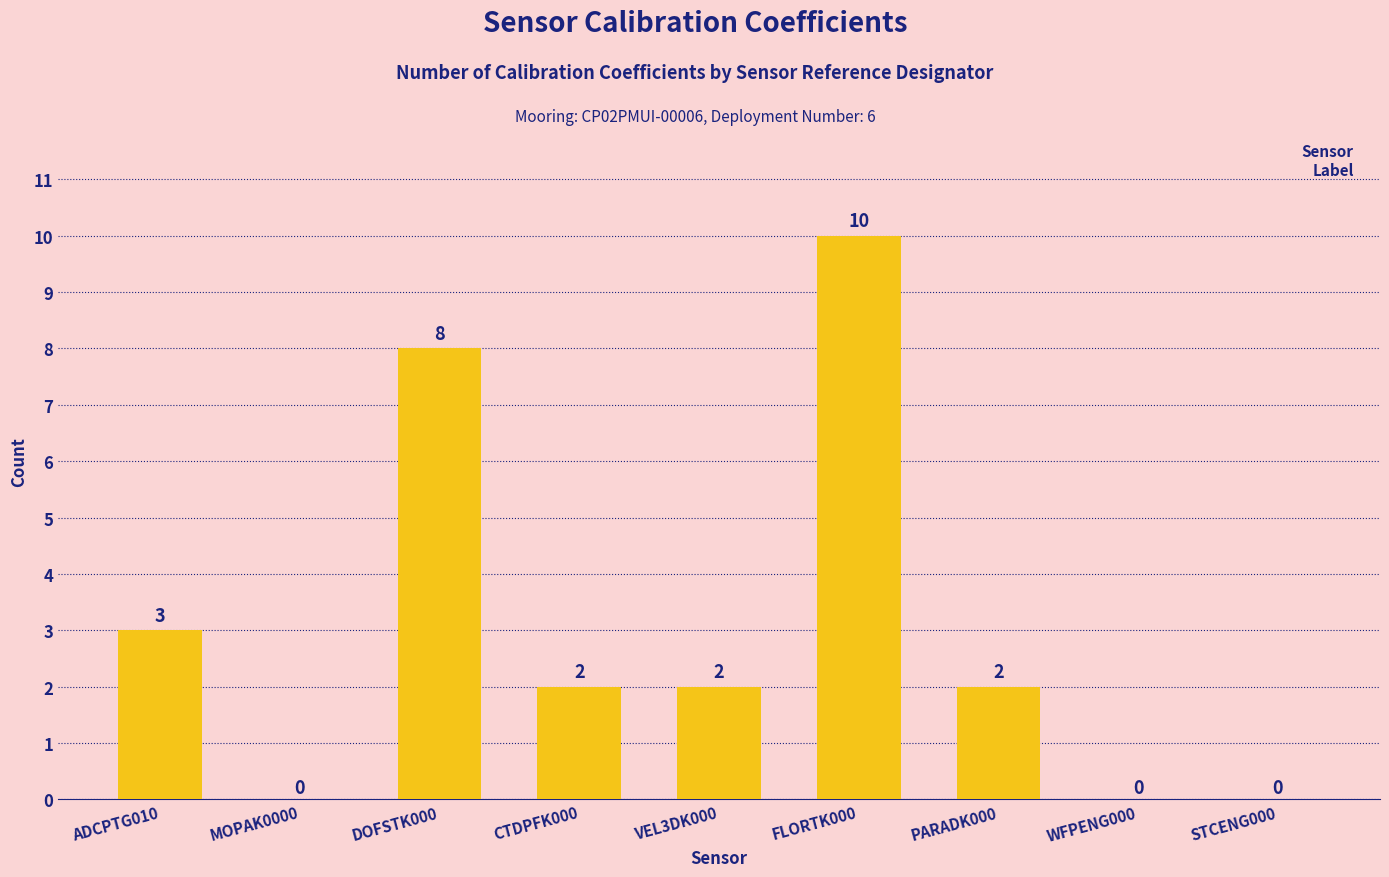

What is the approximate value at ADCPTG010, to the nearest 5?

5